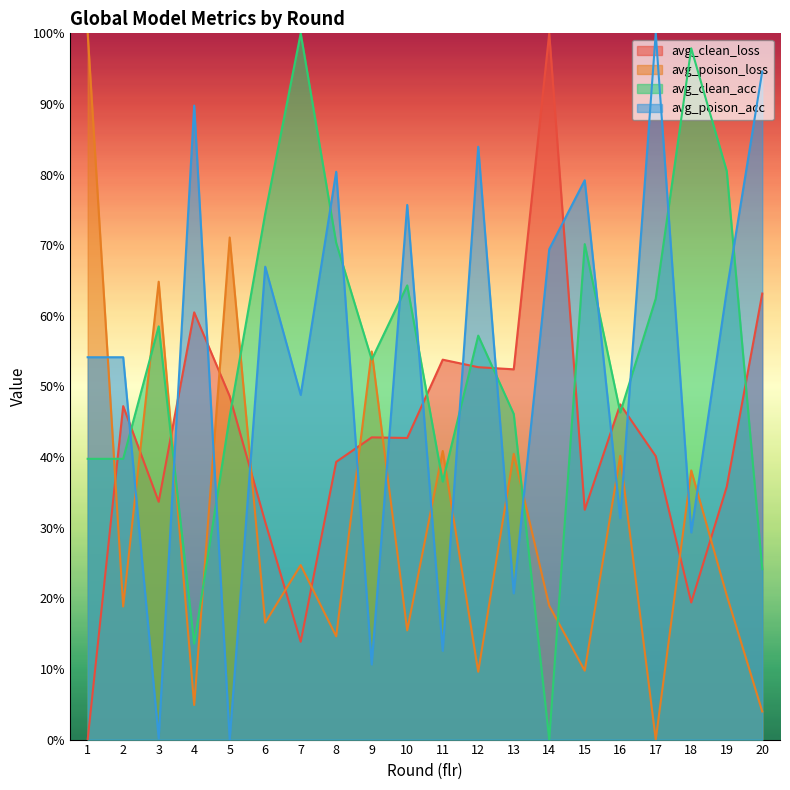

After their last crossing, which series has the higher values: avg_poison_loss or avg_clean_loss?

avg_clean_loss